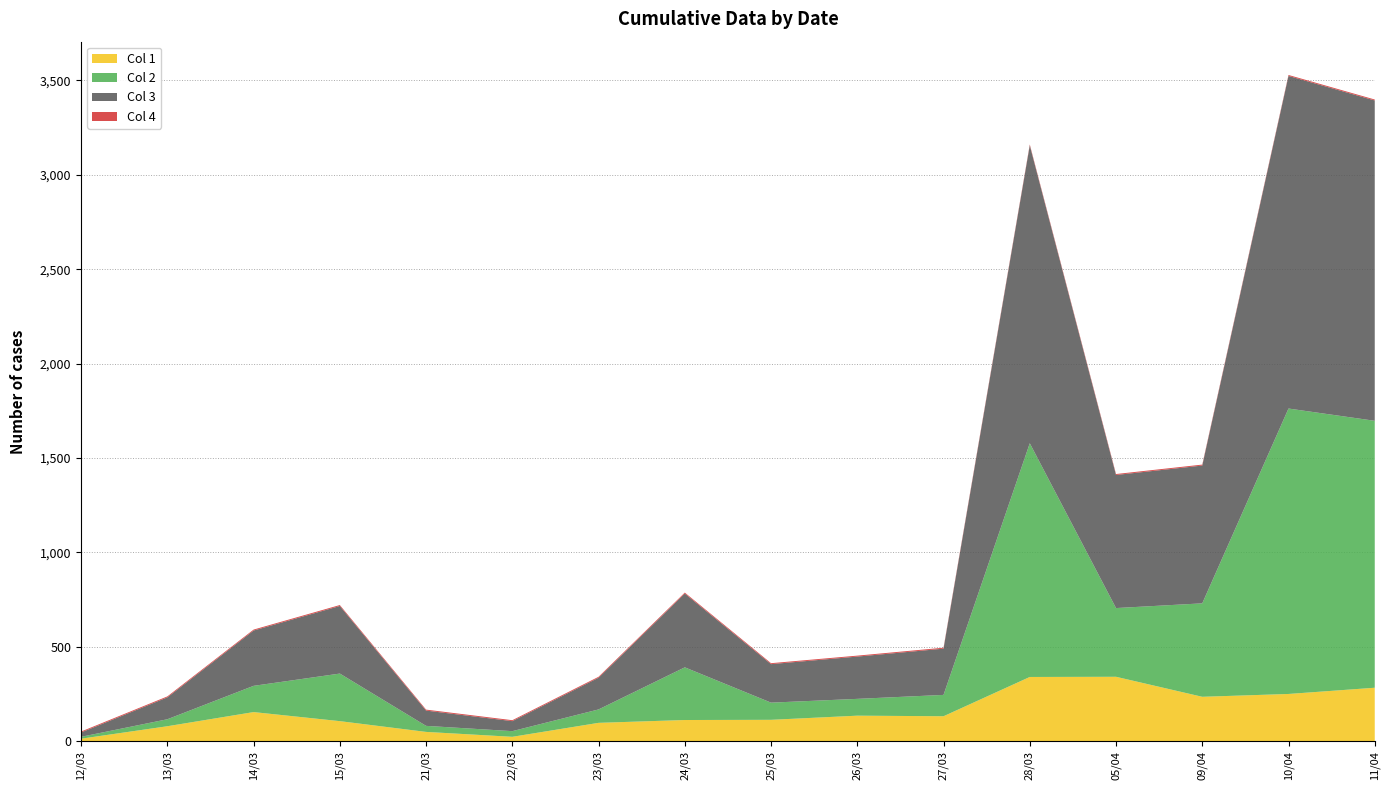

Reading left to right, transcribe all the data shown in this chart.

Col 1: 12/03=13	13/03=79	14/03=154	15/03=106	21/03=49	22/03=23	23/03=97	24/03=112	25/03=113	26/03=135	27/03=132	28/03=340	05/04=341	09/04=235	10/04=250	11/04=283
Col 2: 12/03=10	13/03=37	14/03=139	15/03=252	21/03=32	22/03=30	23/03=71	24/03=279	25/03=91	26/03=89	27/03=113	28/03=1238	05/04=364	09/04=495	10/04=1512	11/04=1414
Col 3: 12/03=23	13/03=116	14/03=293	15/03=358	21/03=81	22/03=53	23/03=168	24/03=391	25/03=204	26/03=224	27/03=245	28/03=1578	05/04=705	09/04=730	10/04=1762	11/04=1697
Col 4: 12/03=5	13/03=5	14/03=5	15/03=5	21/03=5	22/03=5	23/03=5	24/03=5	25/03=5	26/03=5	27/03=5	28/03=5	05/04=5	09/04=5	10/04=5	11/04=5